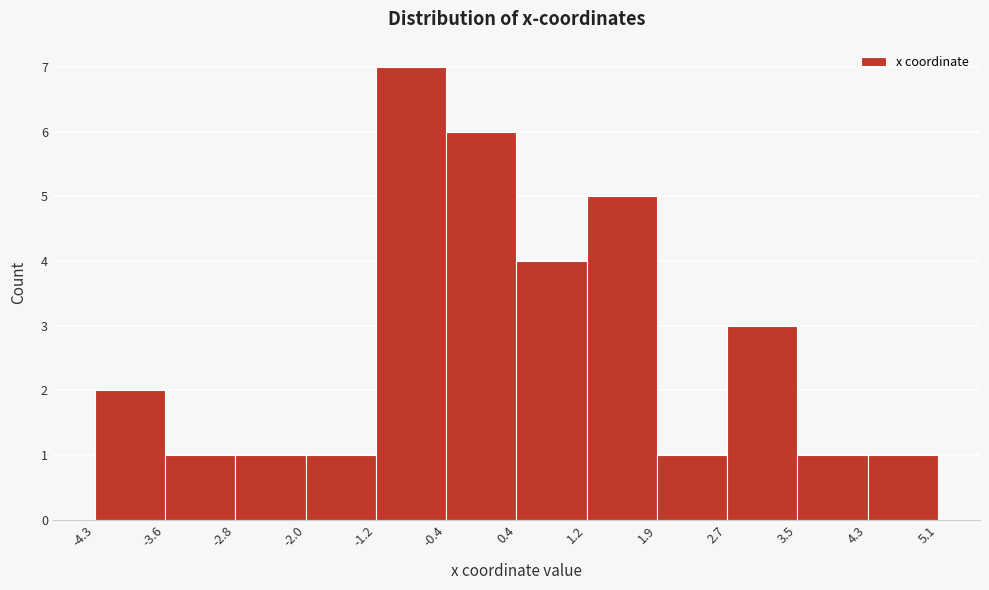

How tall is the bar that spans -3.6 to -2.8 on the x-axis? The values are not printed on the chart, so give them approximately, as read against the axis.

1